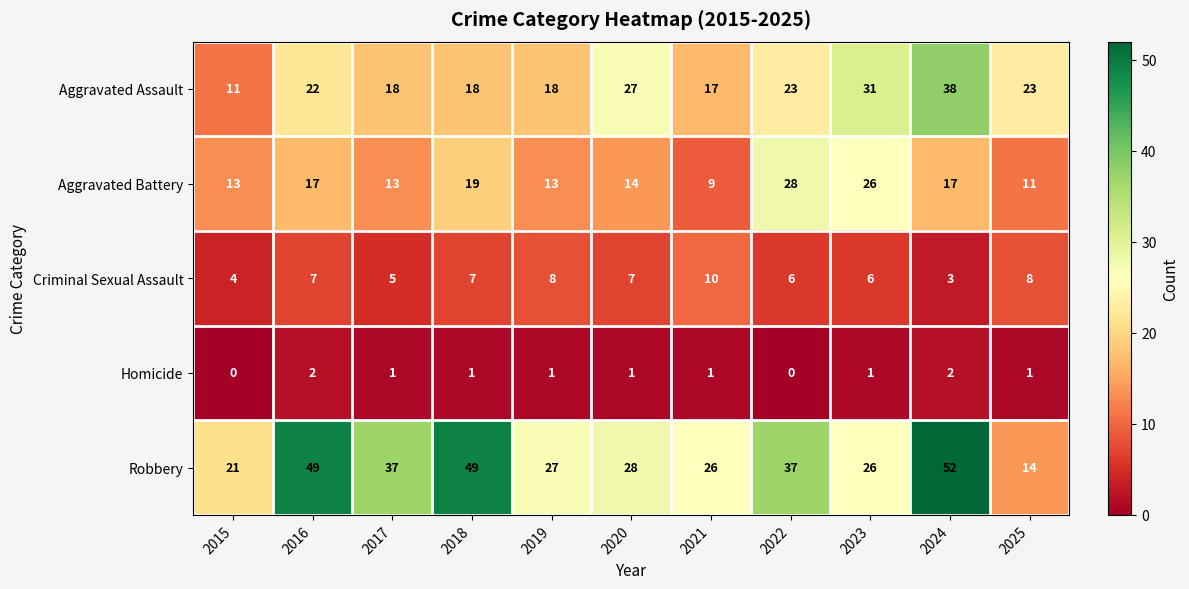

At how many categories does at least one series exceed 13?

11